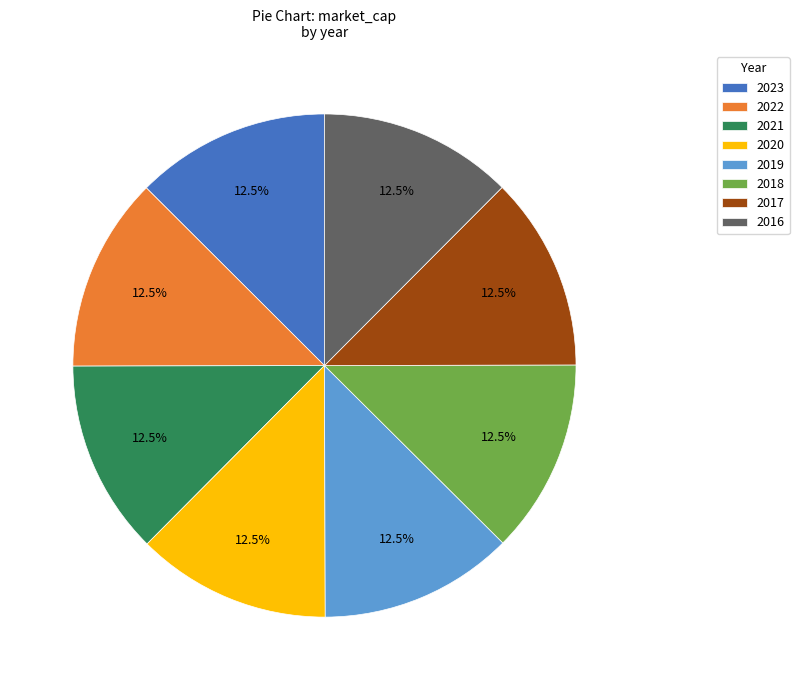

What is the ratio of the value at 2022 to the value at 2017?

1.0